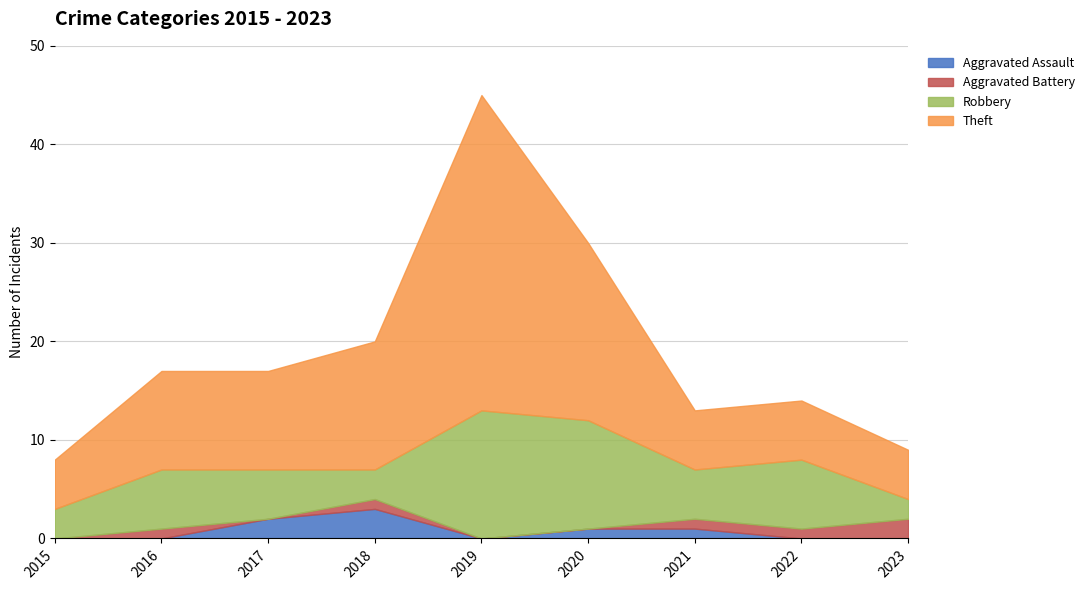

Which label corresponds to the largest value in the chart?

2019